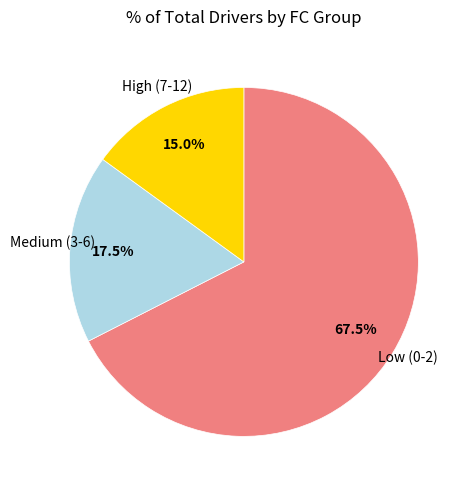

Is there a majority slice in this chart?

Yes